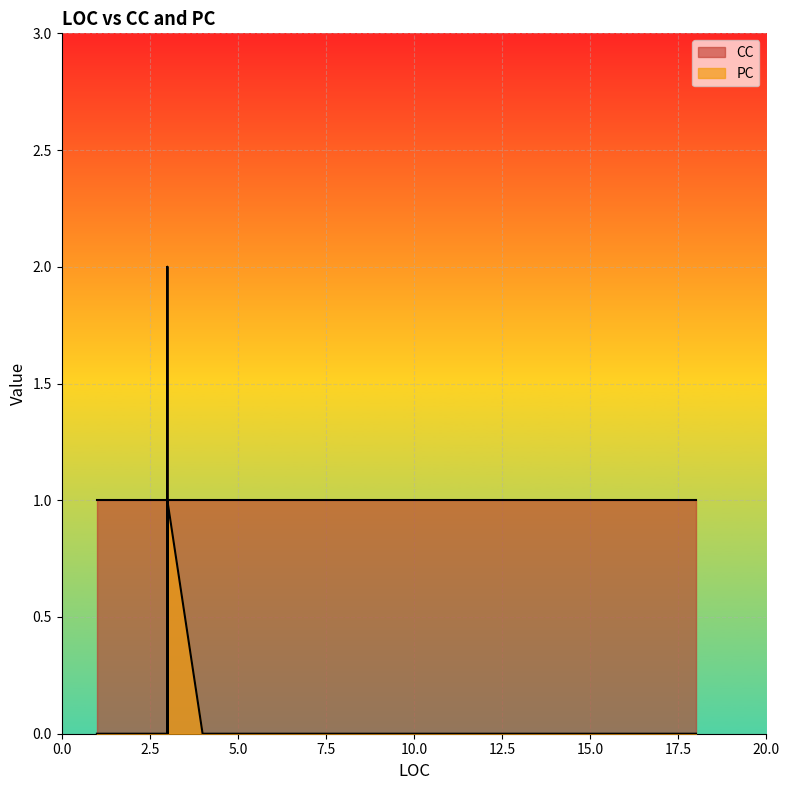

What is the difference between the second highest and second lowest values in the PC series?

1